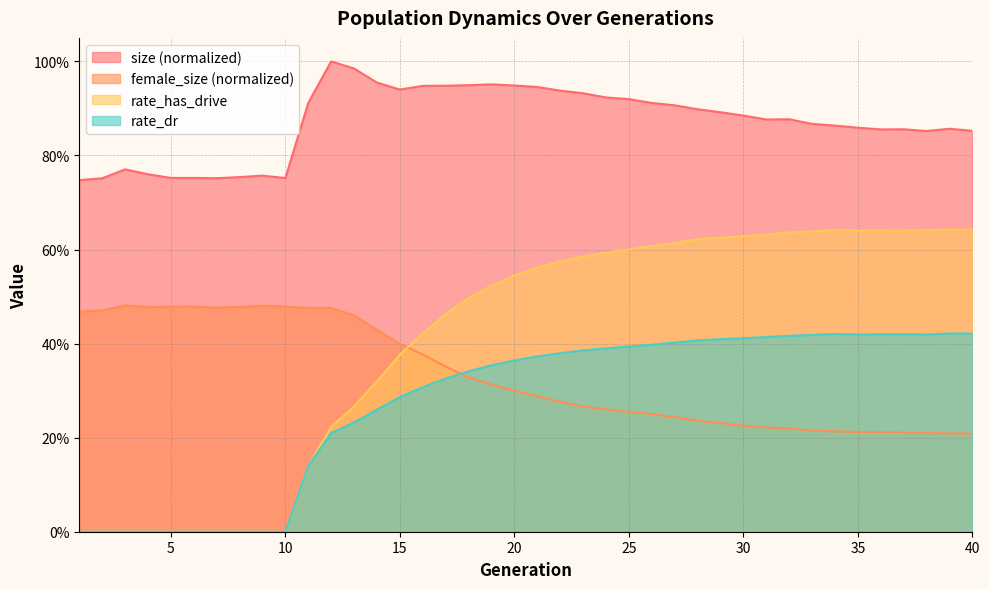

Is it true that female_size equals 0.4 at 29?

False